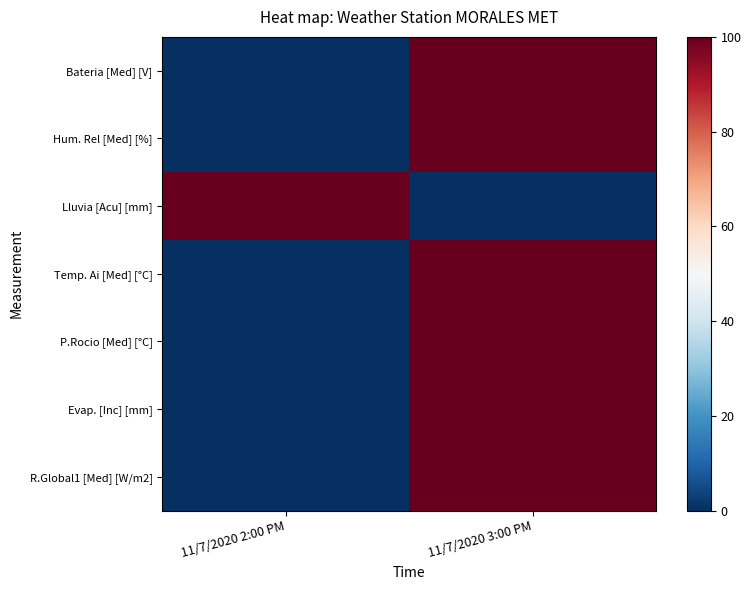

Reading right to left, what are all the values shown in this chart?

Bateria [Med] [V]: 11/7/2020 3:00 PM=100	11/7/2020 2:00 PM=0
Hum. Rel [Med] [%]: 11/7/2020 3:00 PM=100	11/7/2020 2:00 PM=0
Lluvia [Acu] [mm]: 11/7/2020 3:00 PM=0	11/7/2020 2:00 PM=100
Temp. Ai [Med] [°C]: 11/7/2020 3:00 PM=100	11/7/2020 2:00 PM=0
P.Rocio [Med] [°C]: 11/7/2020 3:00 PM=100	11/7/2020 2:00 PM=0
Evap. [Inc] [mm]: 11/7/2020 3:00 PM=100	11/7/2020 2:00 PM=0
R.Global1 [Med] [W/m2]: 11/7/2020 3:00 PM=100	11/7/2020 2:00 PM=0